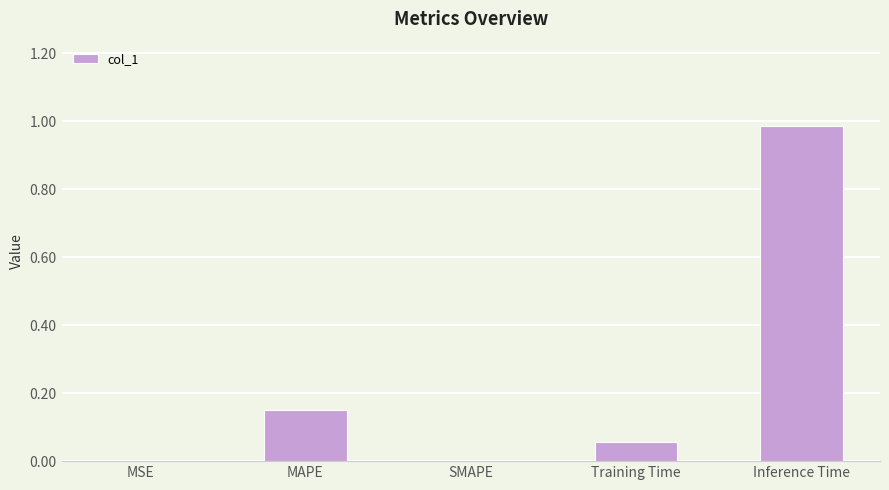

At which category does the chart reach its peak across all series?

Inference Time